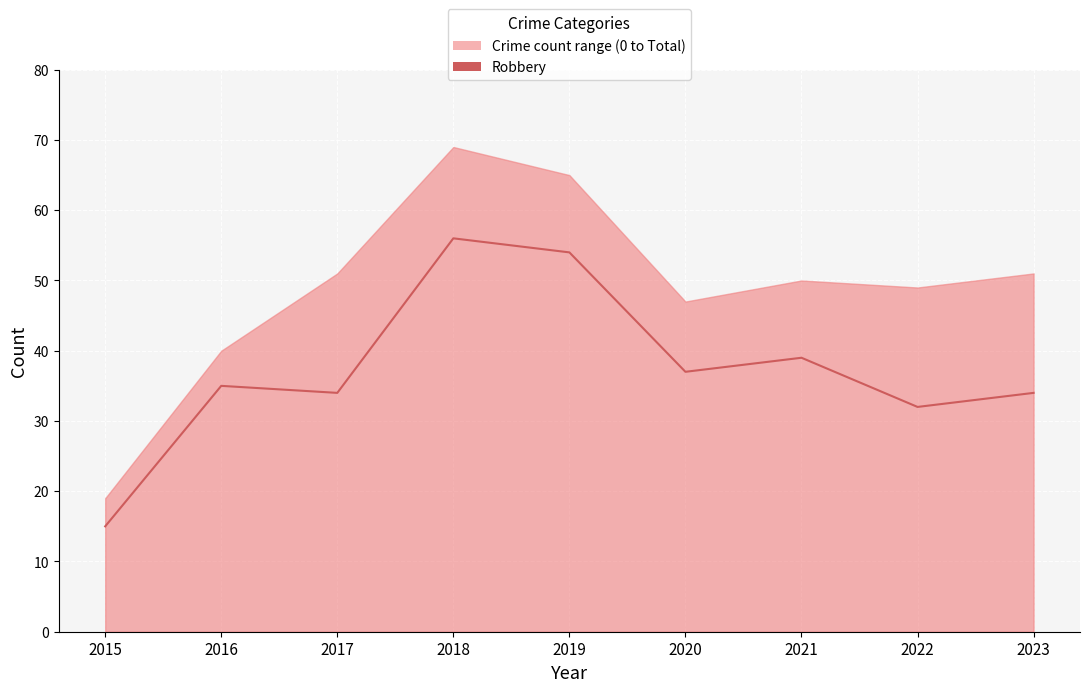

What is the sum of the values at 2021 and 2017?

73